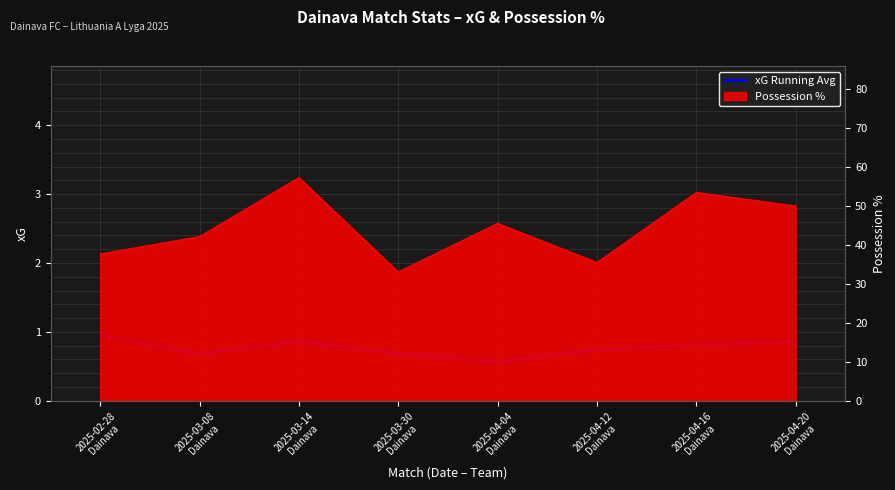

Reading right to left, what are all the values shown in this chart?

0.9	0.8	0.7	0.6	0.7	0.9	0.7	0.9